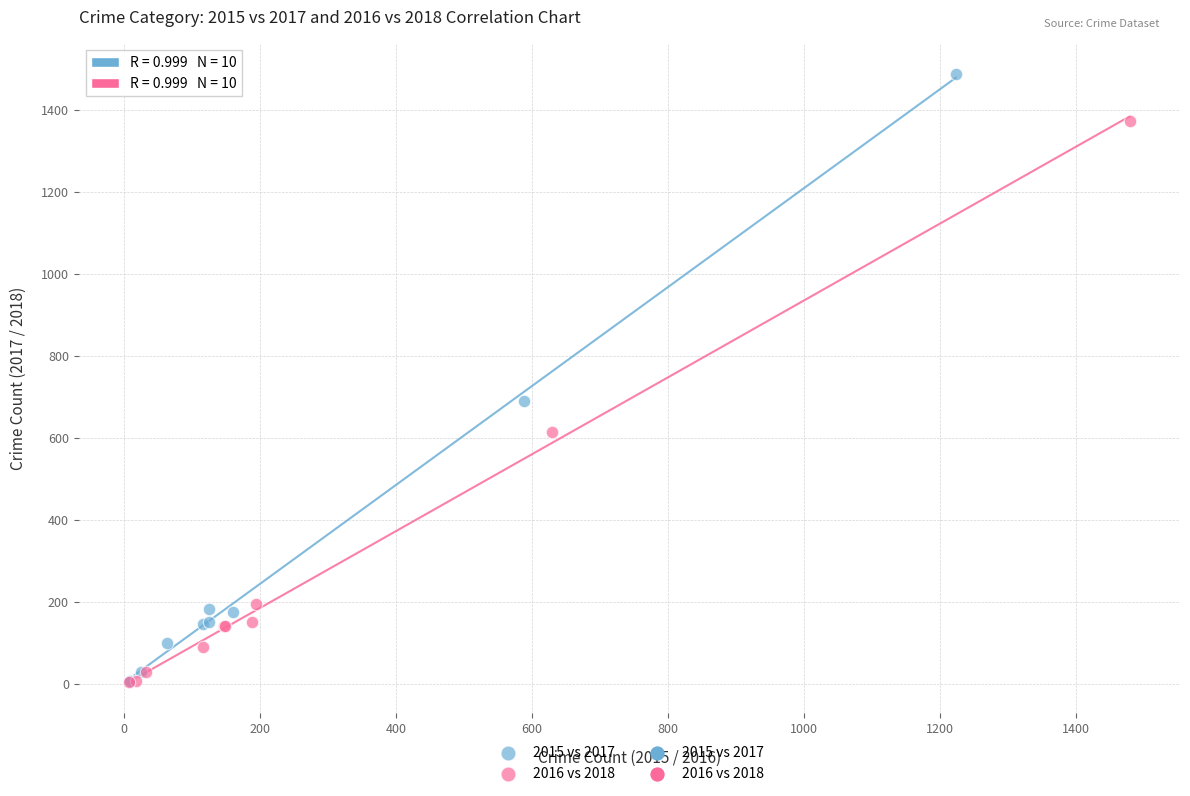

Which series contains the highest Y value?

2015 vs 2017